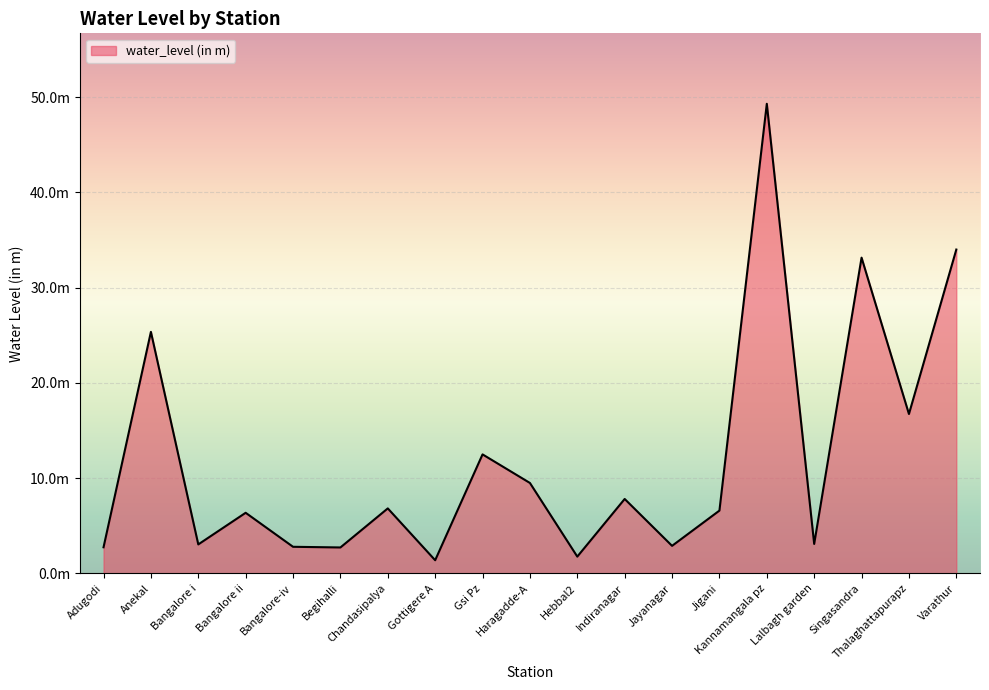

What is the approximate value at Begihalli?

2.7